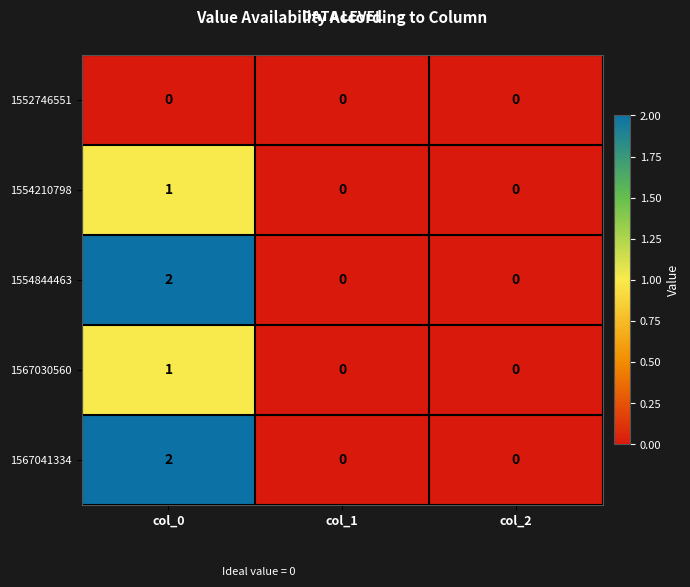

At which category does the chart reach its peak across all series?

col_0